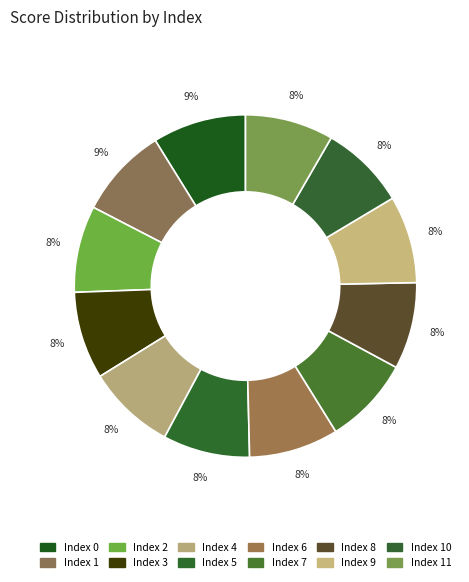

Count the number of slices in the pie.

12